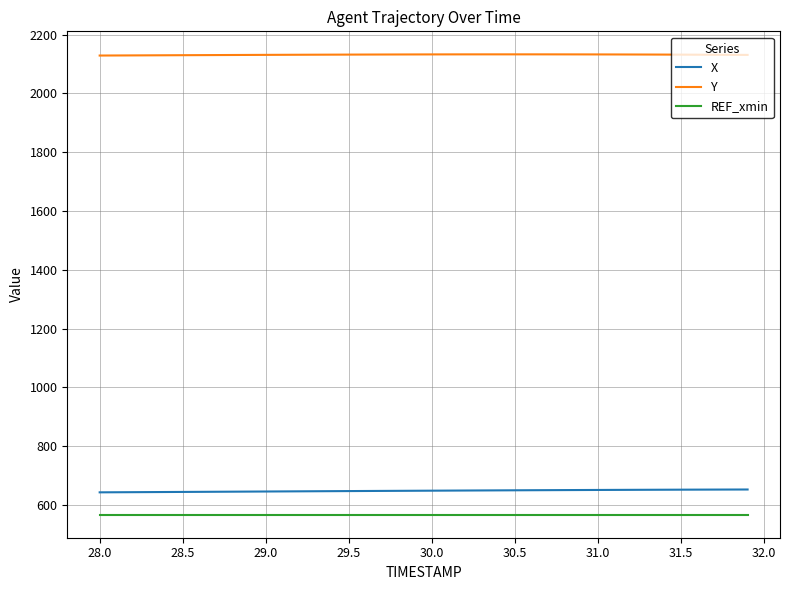

Rank the series by their maximum value, from lowest to highest.

REF_xmin, X, Y